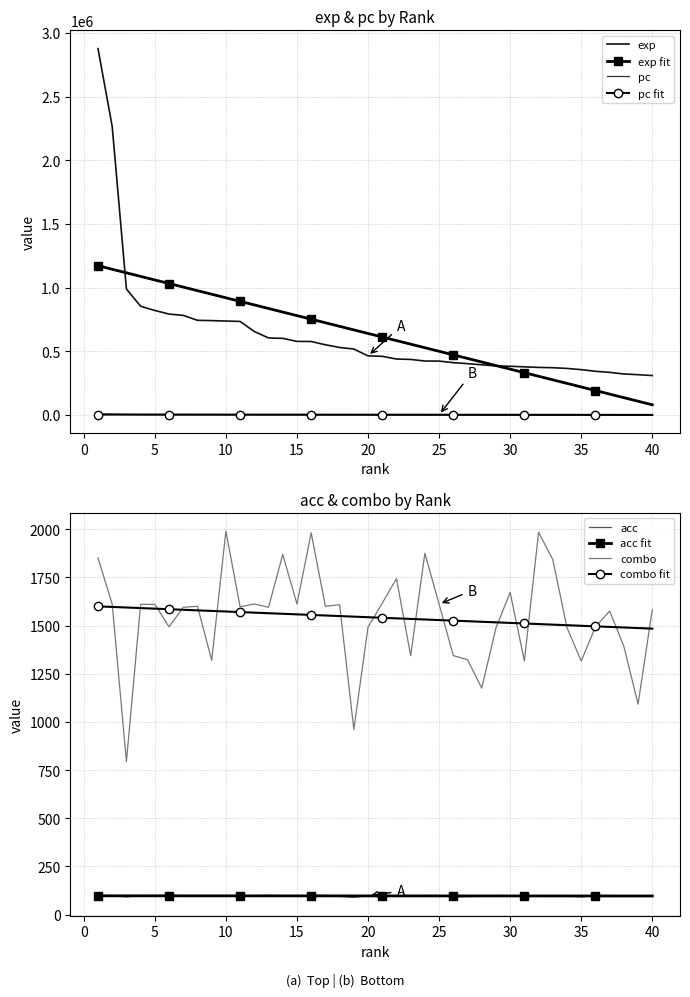

How many lines are shown in the chart?

4